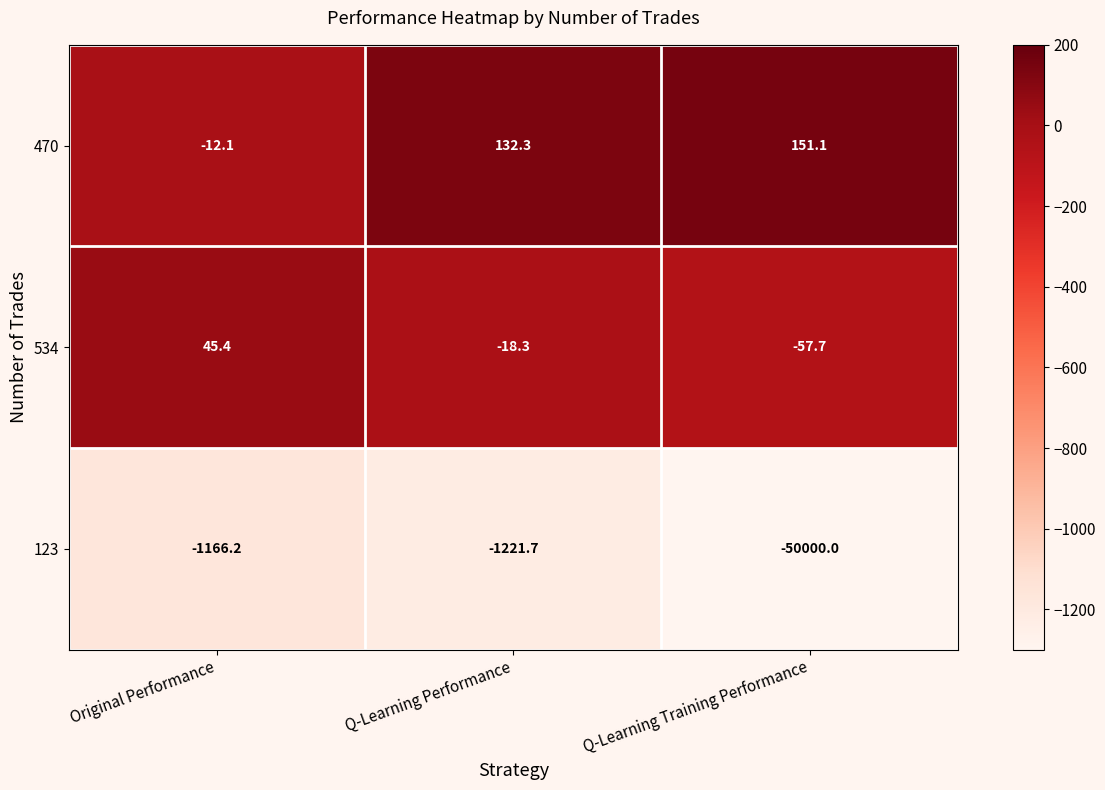

Which series has the widest spread of values?

123